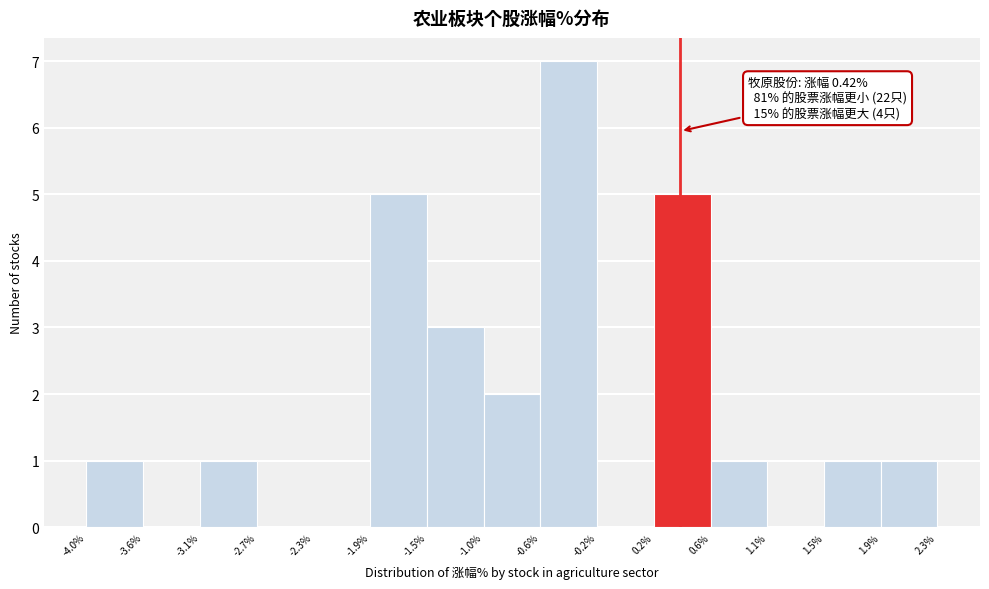

Over which range of the x-axis is the bar tallest?

-0.6% to -0.2%